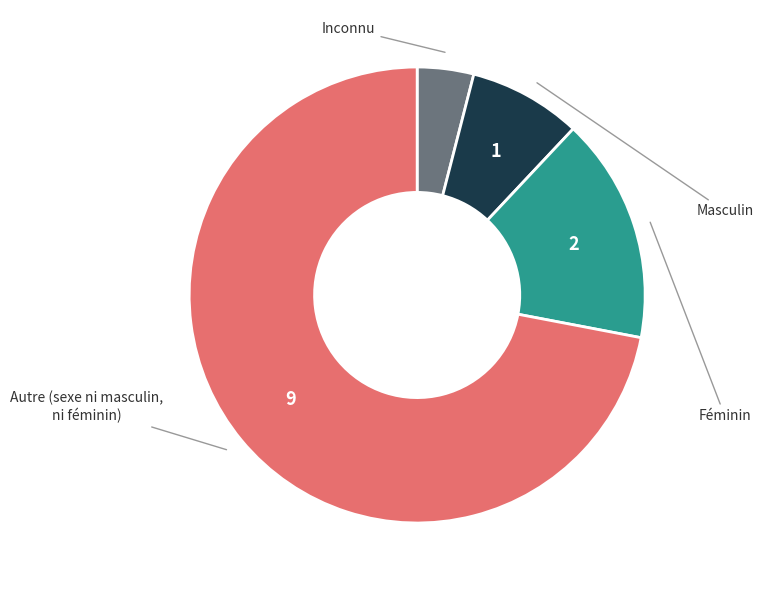

Is there any slice that represents more than half of the pie?

Yes